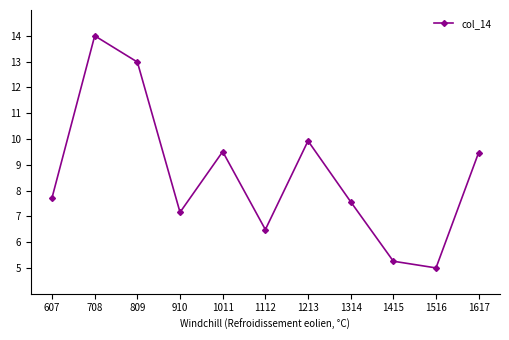

At which label does the data first exceed 7?

607